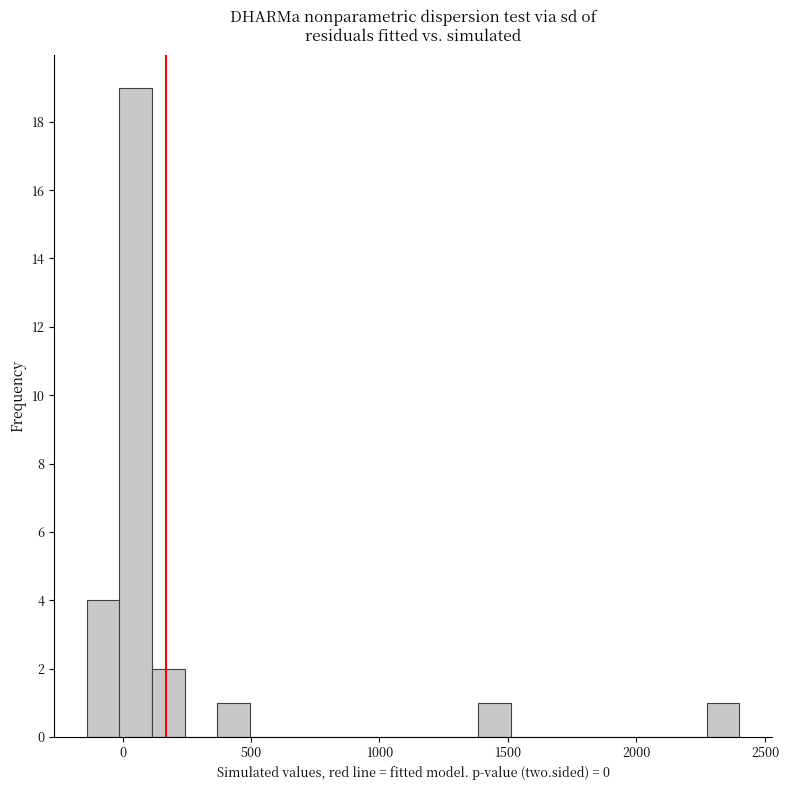

Around what value on the x-axis is the tallest bar? Give the approximate position of its centre, as read against the axis.

50